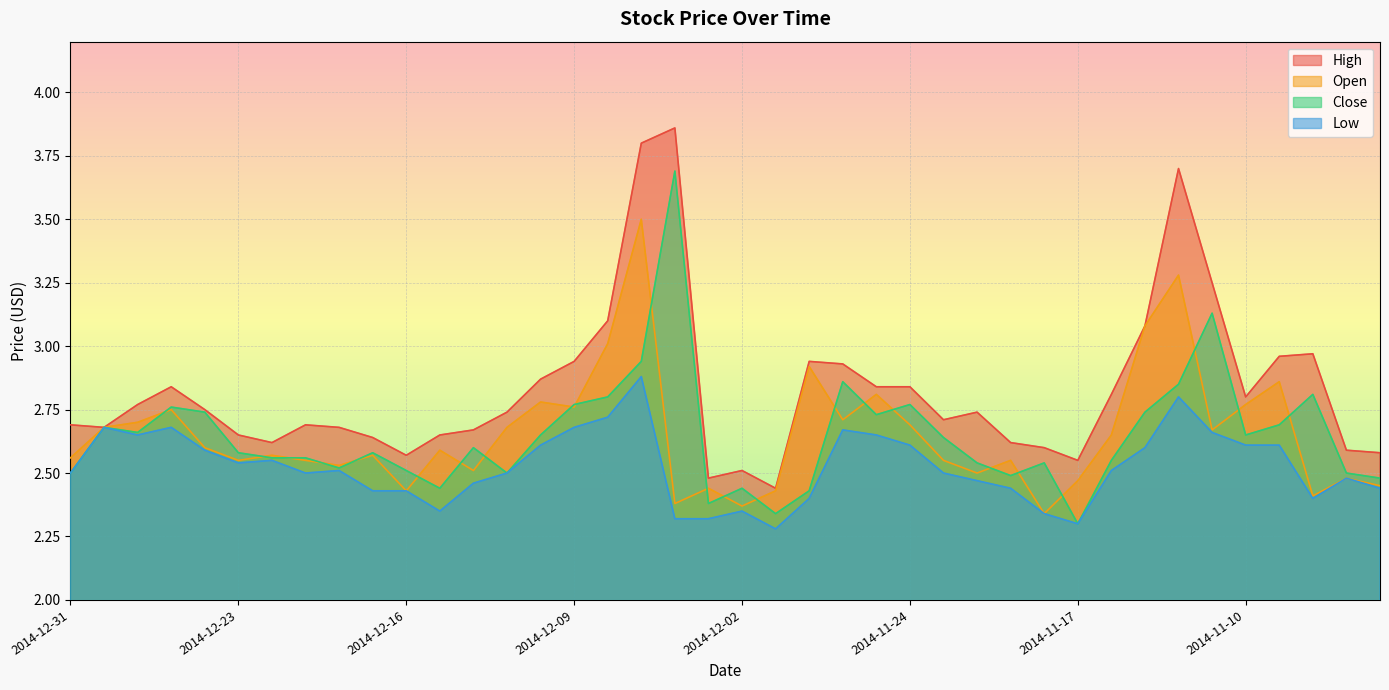

What is the sum of all High values?

113.2